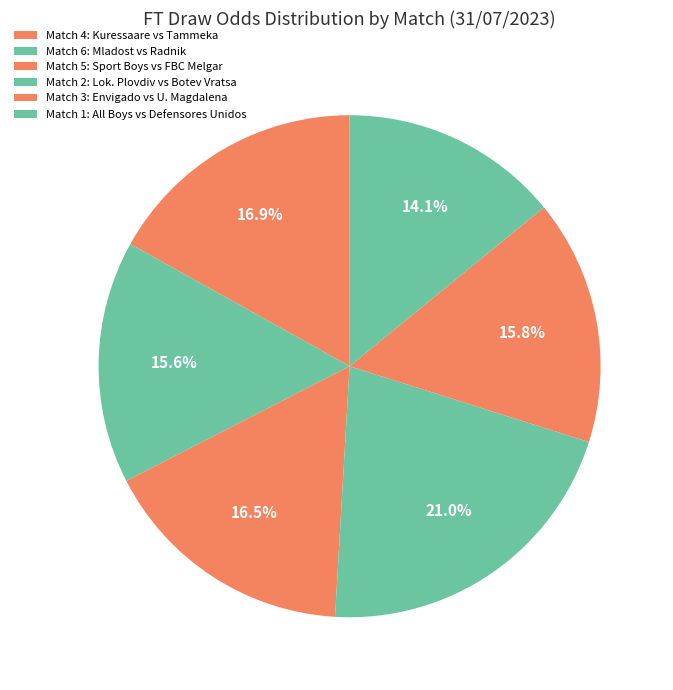

Is there any slice that represents more than half of the pie?

No